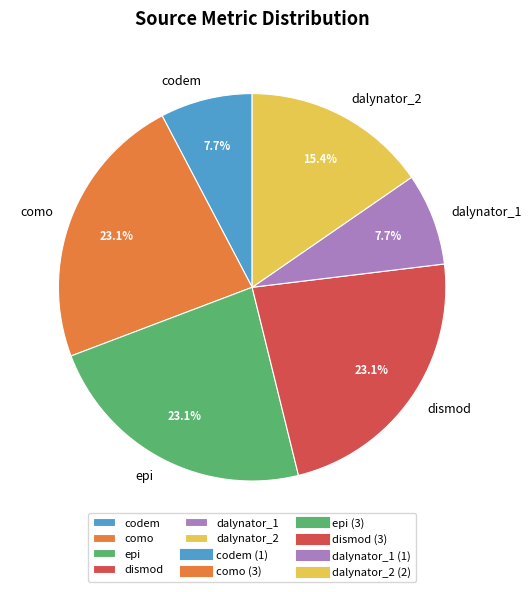

Does epi account for over 50% of the chart?

No